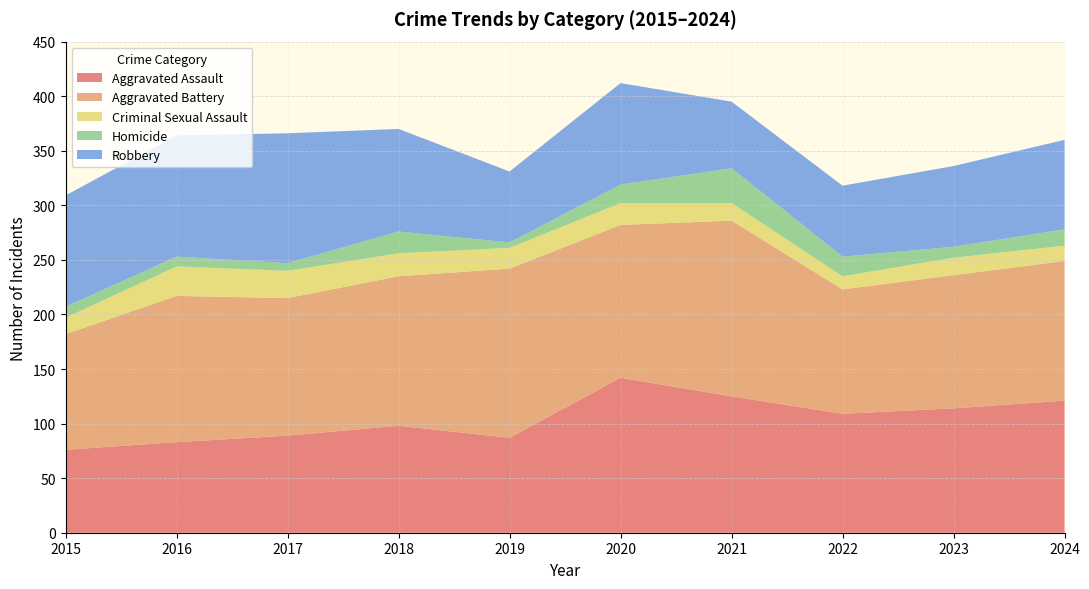

Reading left to right, what are all the values shown in this chart?

Aggravated Assault: 2015=76	2016=83	2017=89	2018=98	2019=87	2020=142	2021=125	2022=109	2023=114	2024=121
Aggravated Battery: 2015=106	2016=134	2017=126	2018=137	2019=155	2020=140	2021=161	2022=114	2023=122	2024=128
Criminal Sexual Assault: 2015=15	2016=27	2017=25	2018=21	2019=19	2020=20	2021=16	2022=12	2023=16	2024=14
Homicide: 2015=10	2016=9	2017=7	2018=20	2019=5	2020=17	2021=32	2022=18	2023=10	2024=15
Robbery: 2015=102	2016=111	2017=119	2018=94	2019=65	2020=93	2021=61	2022=65	2023=74	2024=82